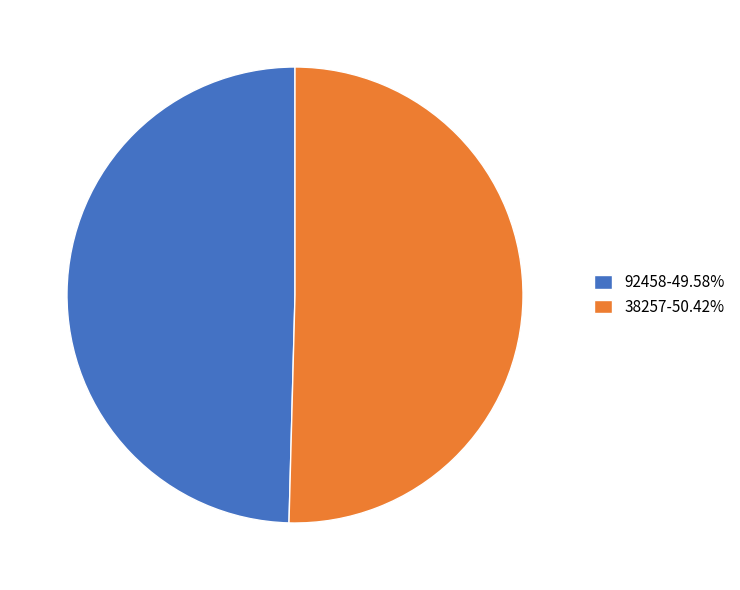

Rank the categories by value from highest to lowest.

38257, 92458